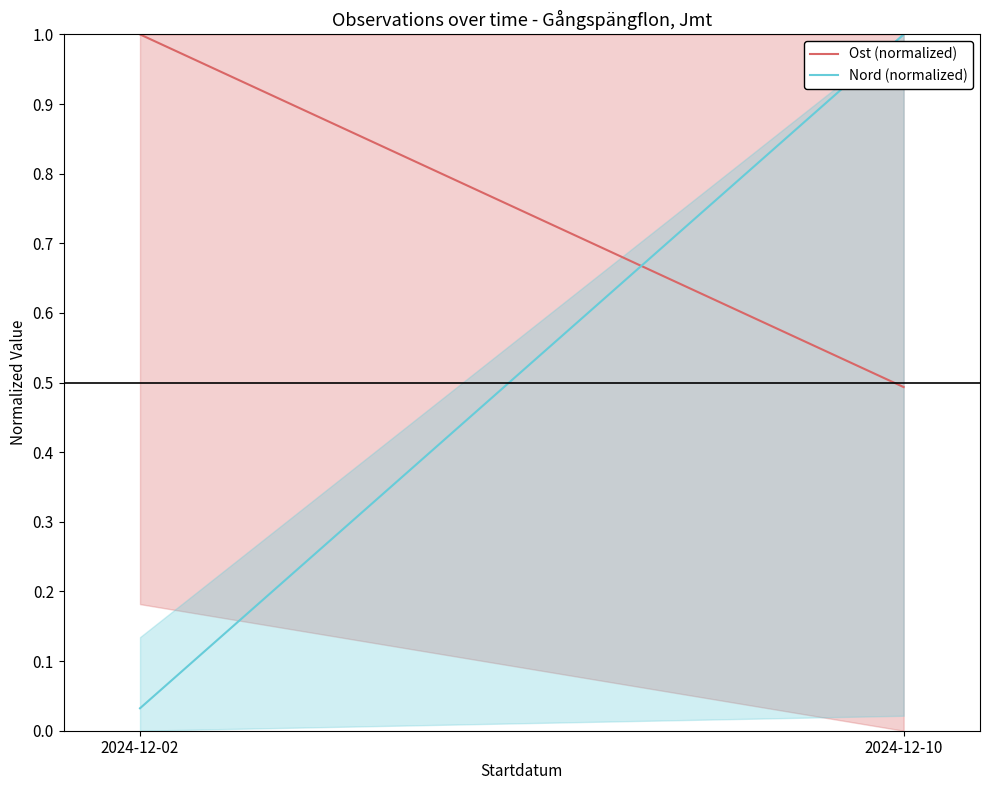

Reading left to right, what are all the values shown in this chart?

Ost (normalized): 1.0	0.5
Nord (normalized): 0.0	1.0